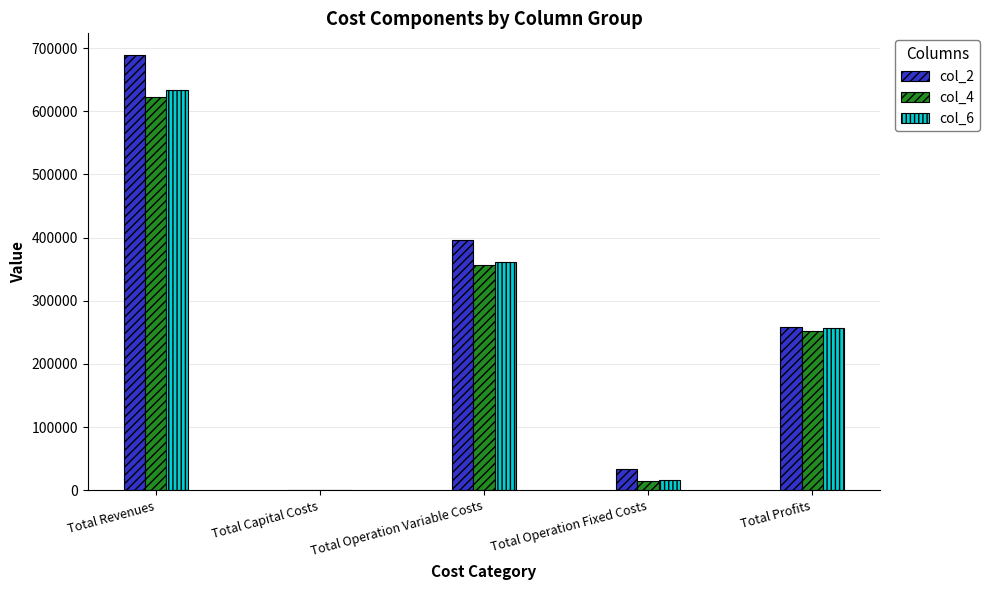

Count the number of data series in this chart.

3